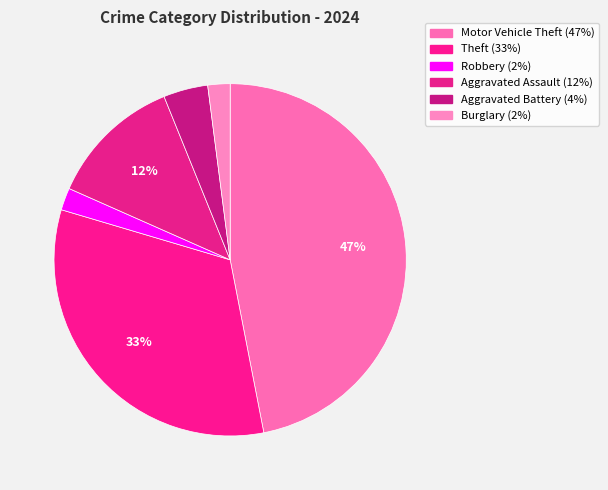

Do Robbery and Burglary together represent more than half of the pie?

No